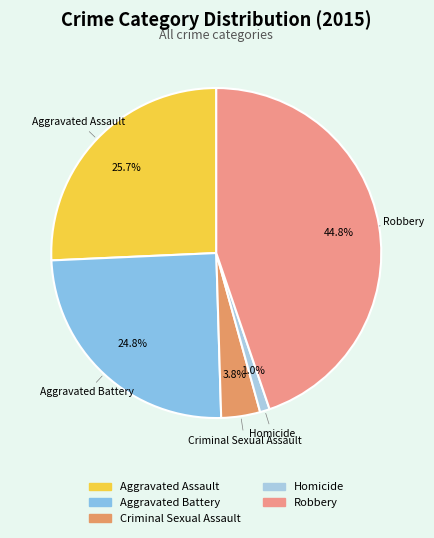

Which has a higher value, Aggravated Assault or Homicide?

Aggravated Assault